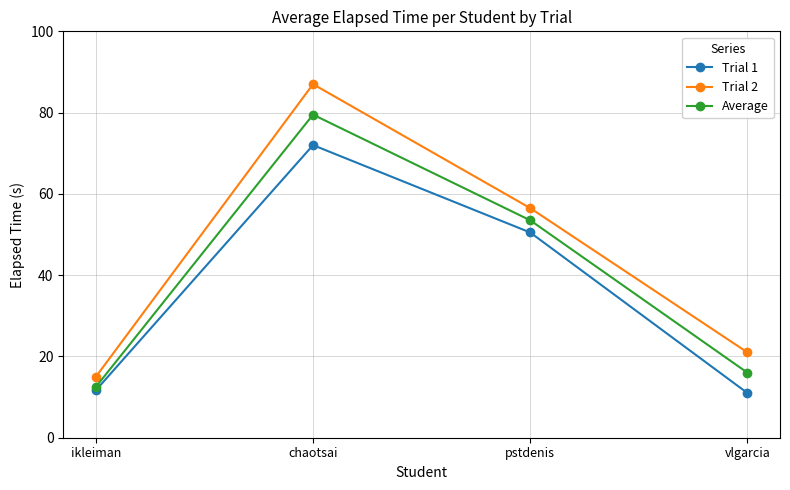

Read the Average value at vlgarcia.

16.0